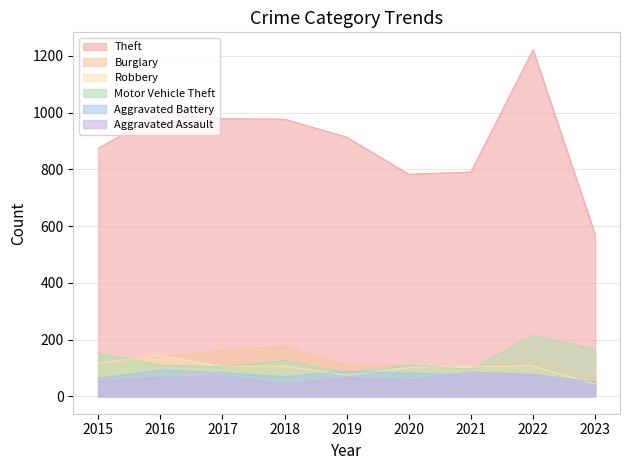

Between 2021 and 2019, which is larger?

2019